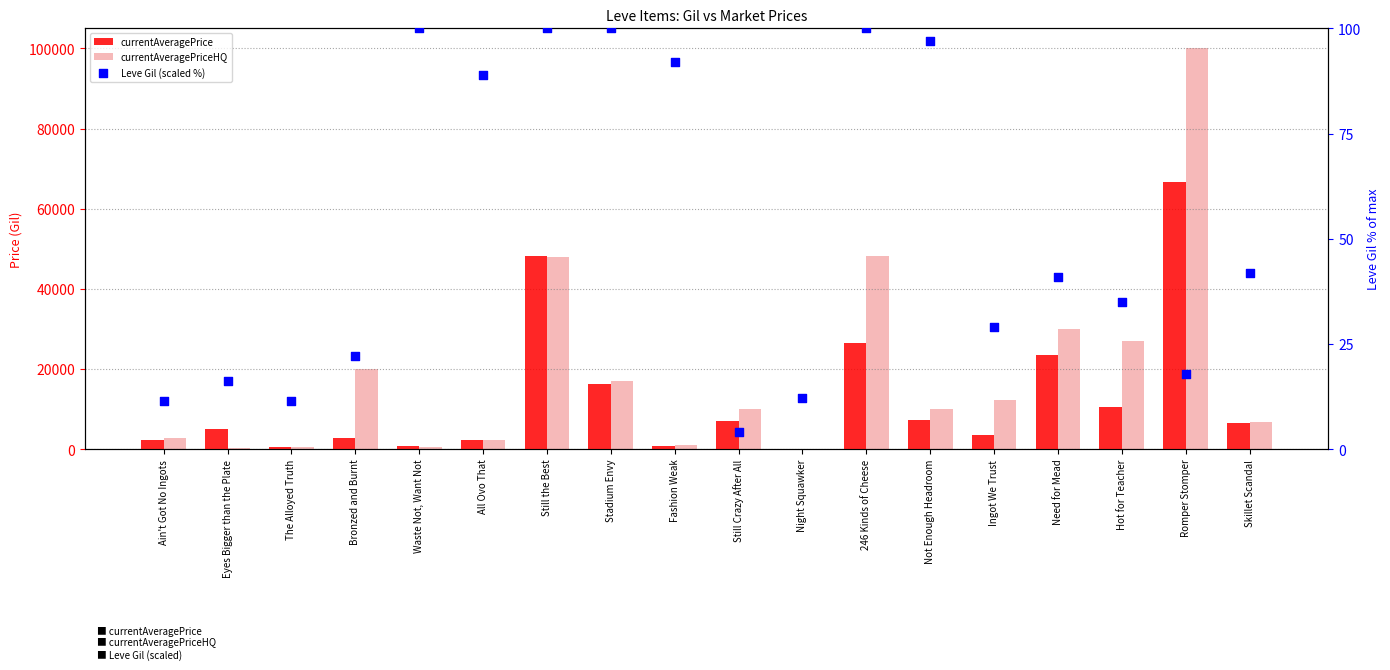

Which series has the largest total across all categories?

currentAveragePriceHQ